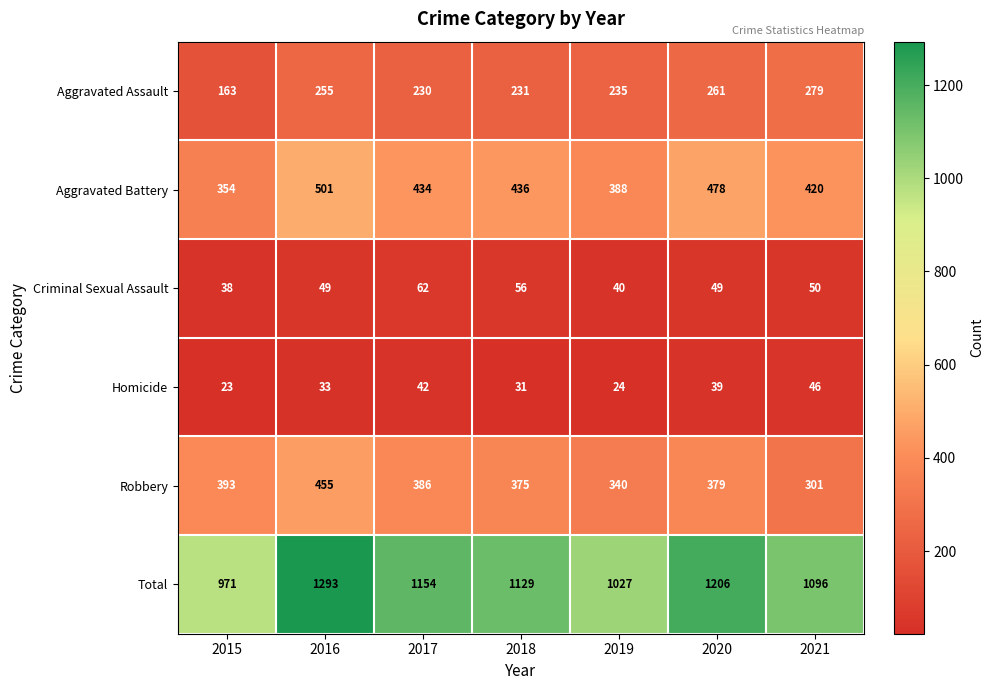

Which series has the widest spread of values?

Total